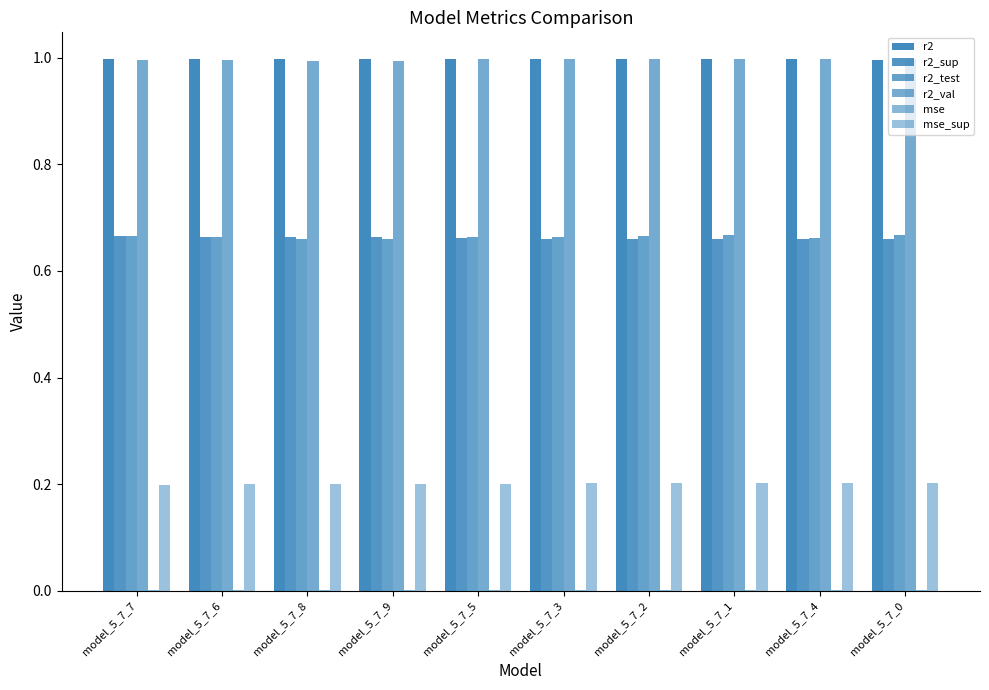

At which label is r2_sup closest to 0?

model_5_7_0